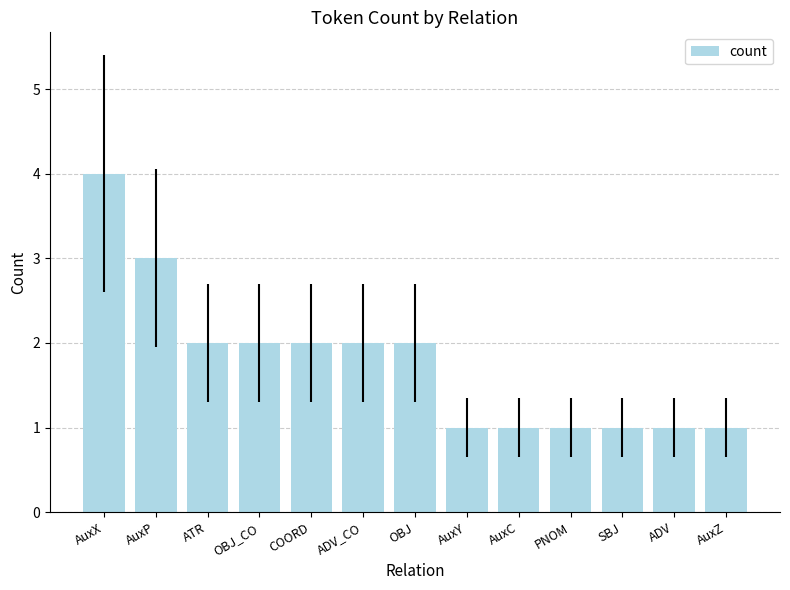

What is the ratio of the value at PNOM to the value at COORD?

0.5